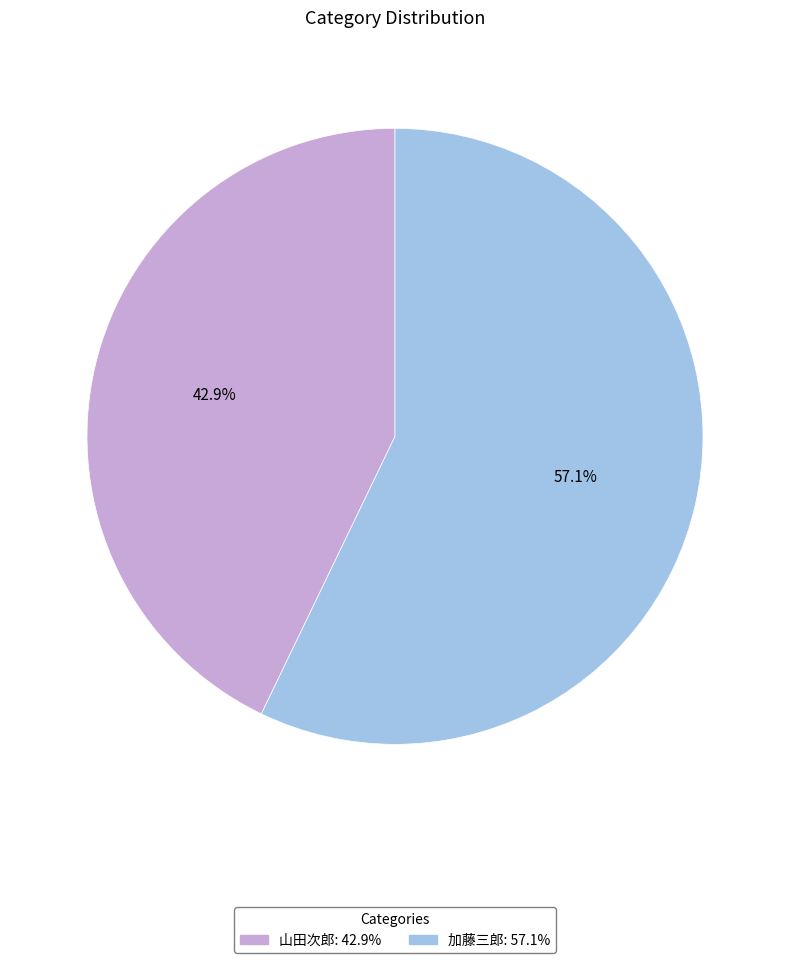

Which category has the smallest portion of the pie?

山田次郎